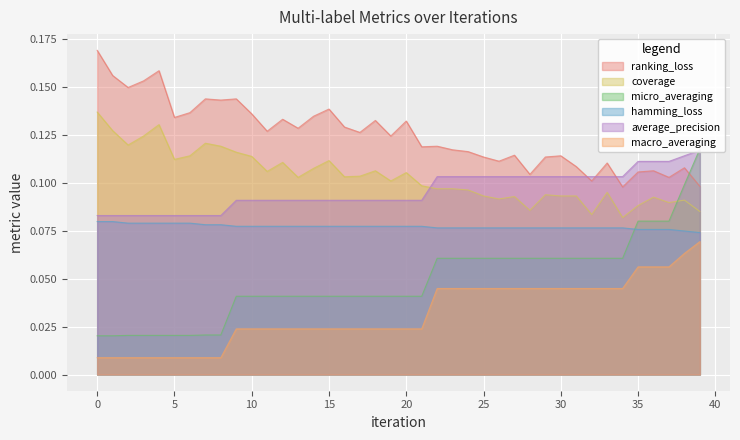

How many times do average_precision and micro_averaging cross each other?

1